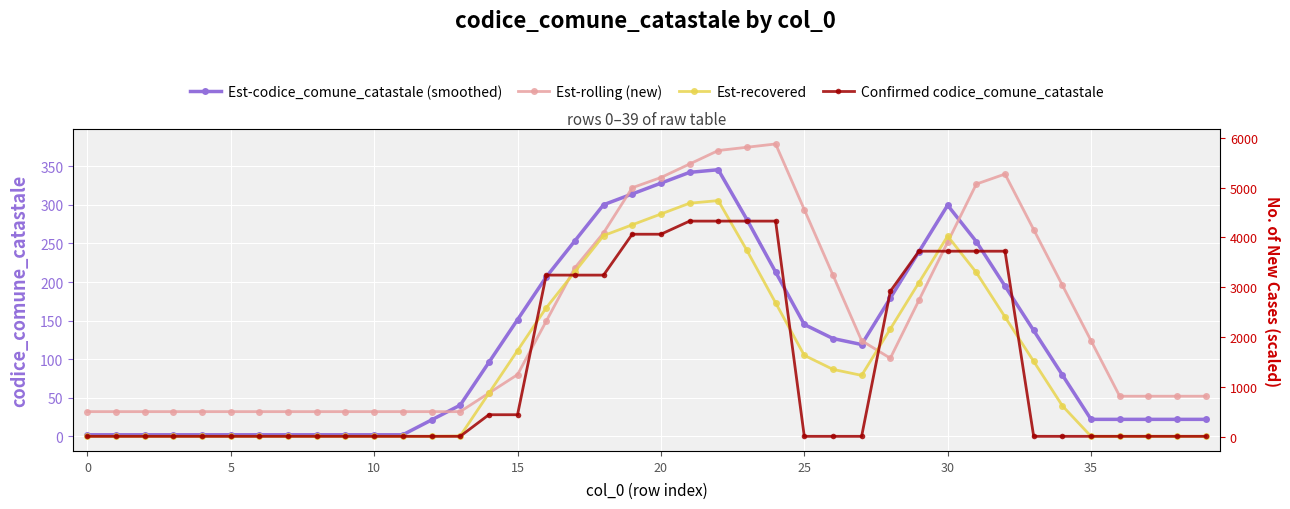

In Est-recovered, how many points are lower than both neighbors (excluding endpoints)?

1